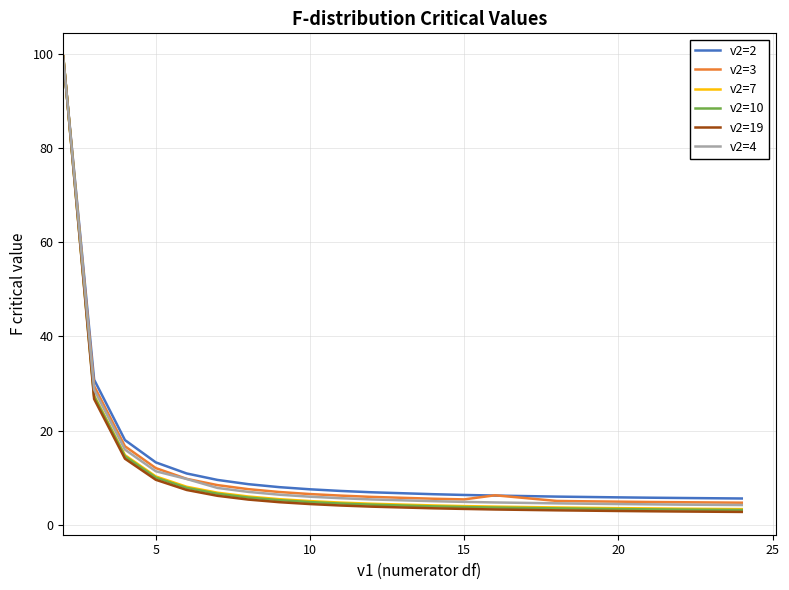

Which series has the largest range (max minus min)?

v2=19